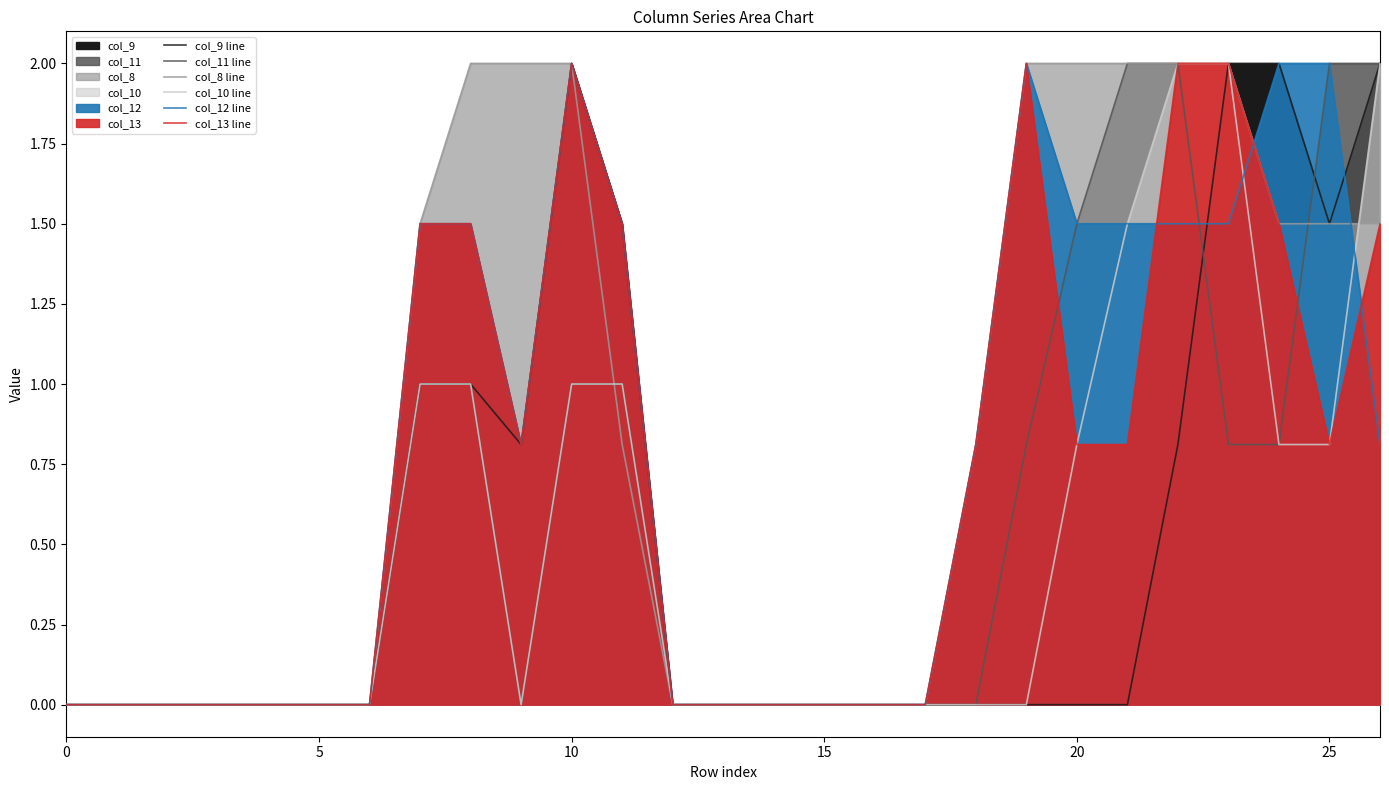

What are all the series names shown in the legend?

col_9 line, col_11 line, col_8 line, col_10 line, col_12 line, col_13 line